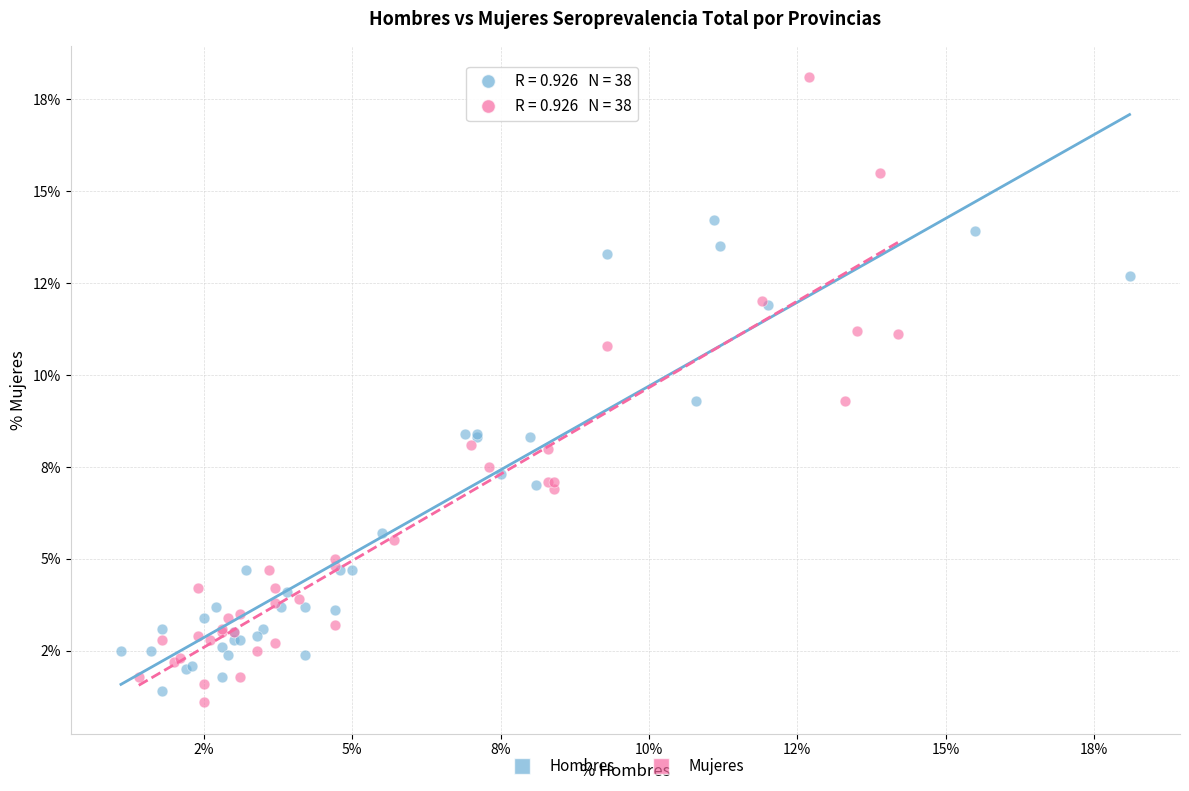

What are all the series names shown in the legend?

Hombres, Mujeres